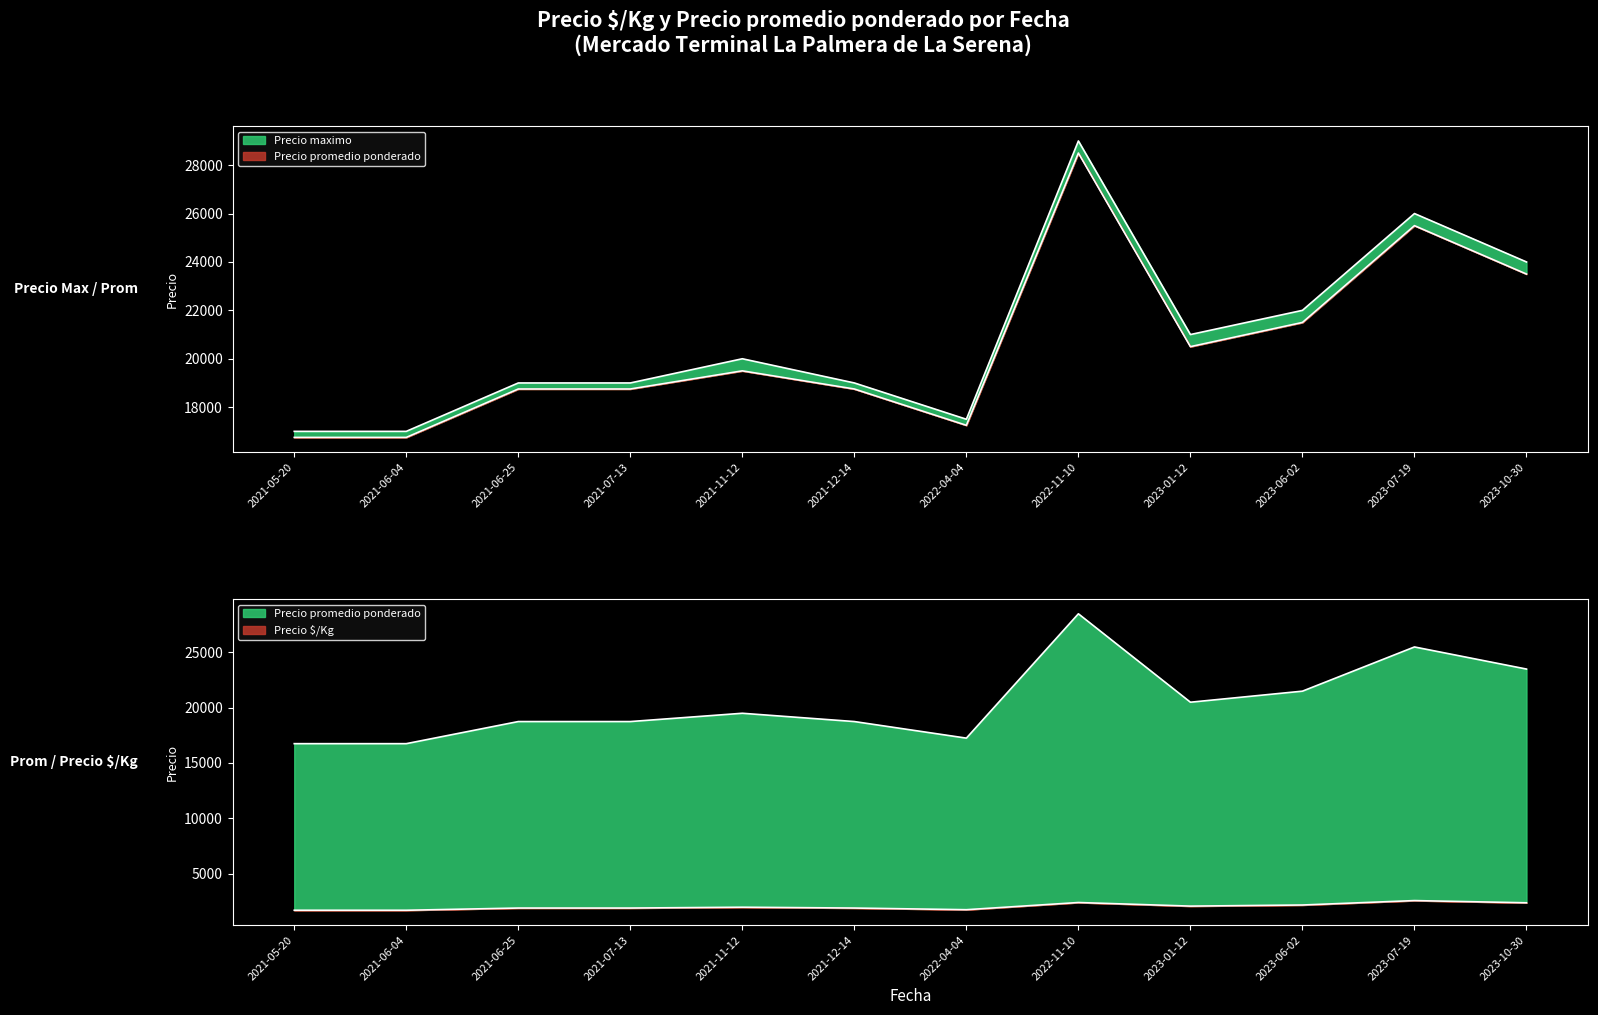

What is the difference between the highest and lowest values at 2021-06-04?

15325